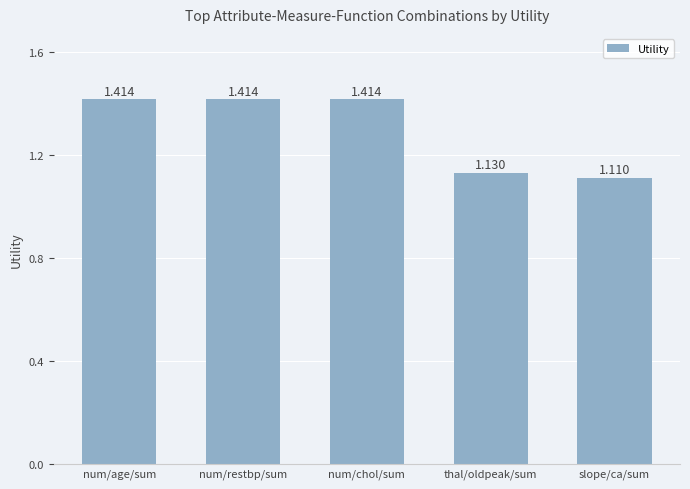

Which has a higher value, num/chol/sum or slope/ca/sum?

num/chol/sum